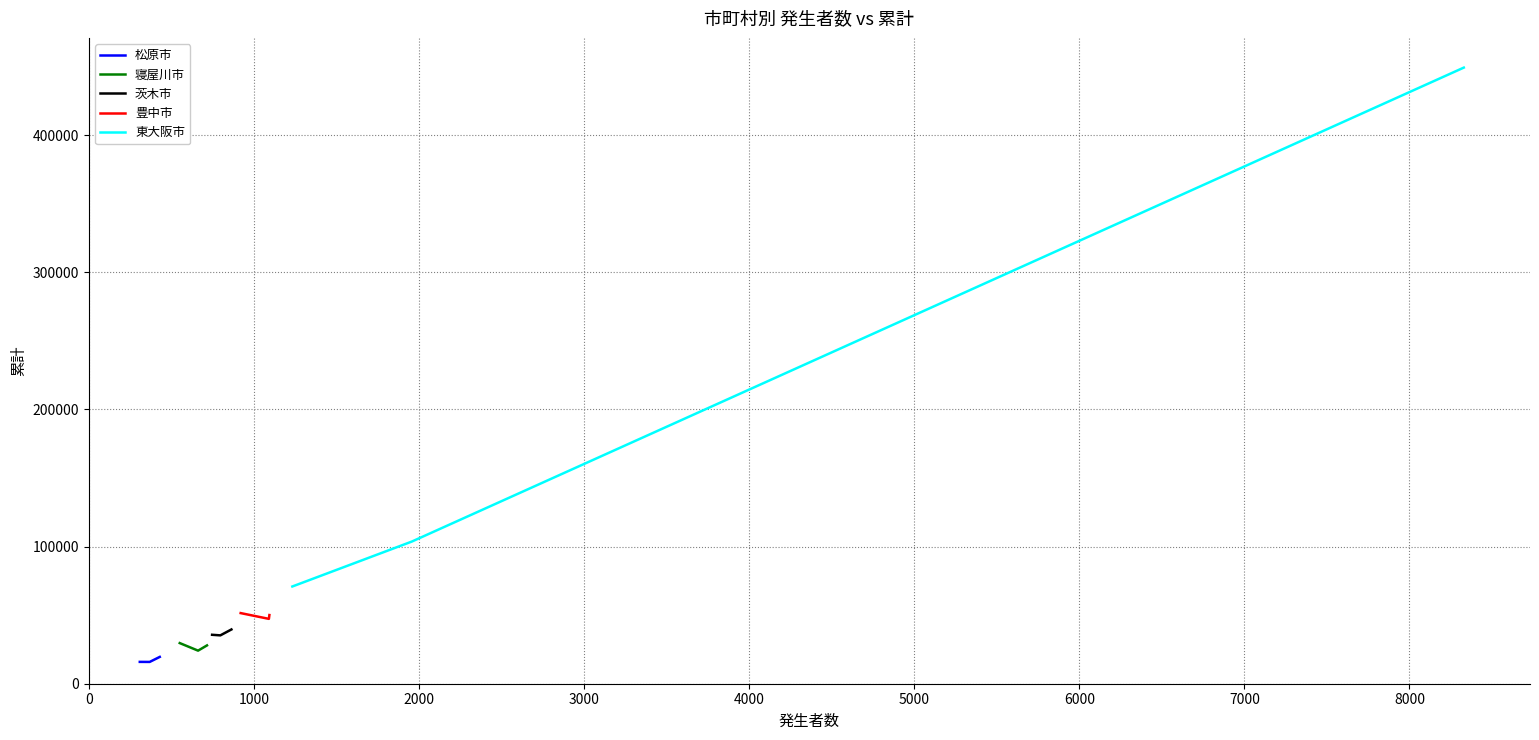

Reading left to right, transcribe all the data shown in this chart.

松原市: 15929	15894	19554
寝屋川市: 29636	24123	27937
茨木市: 35686	35264	39567
豊中市: 51506	47298	50076
東大阪市: 70900	103671	449277